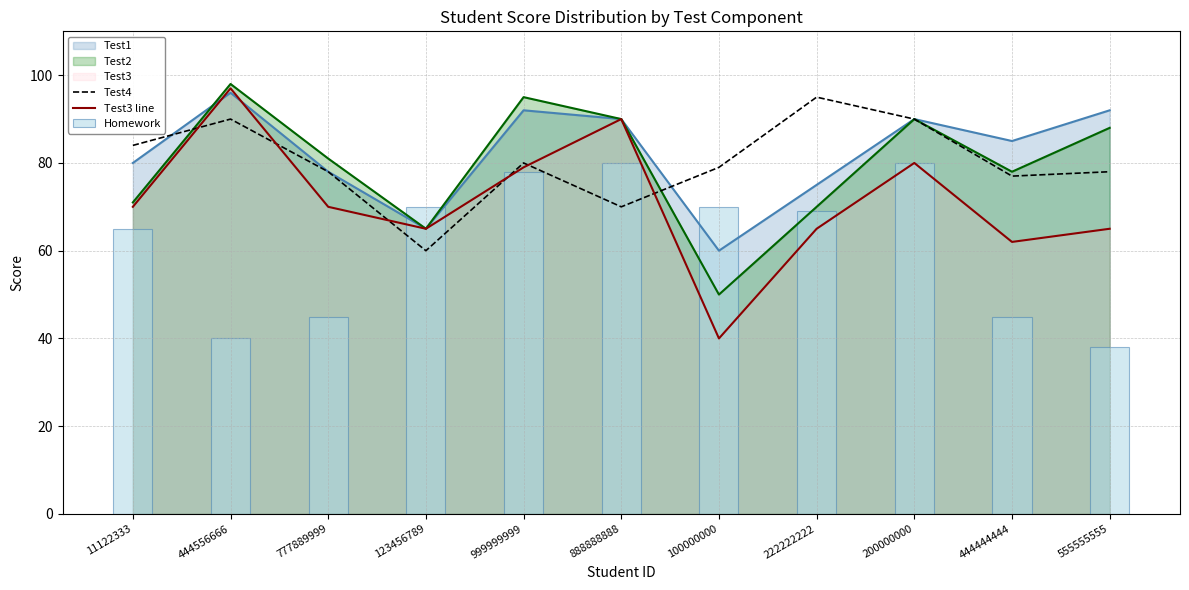

True or false: Test4 has a value of 78 at 555555555.

True